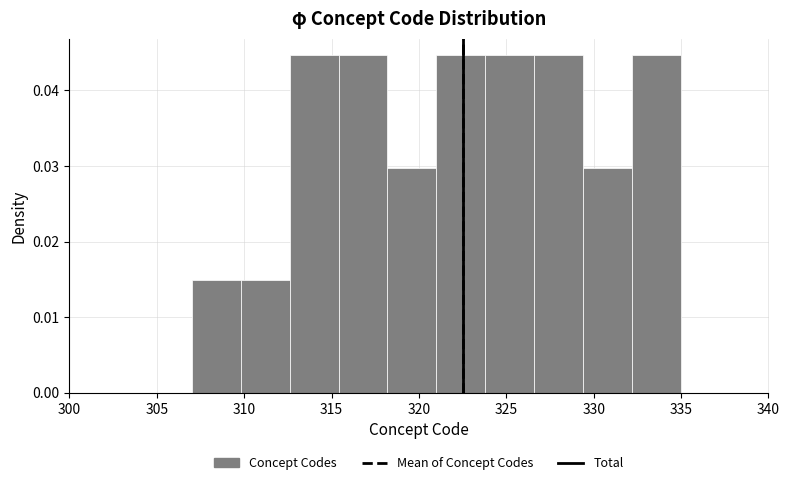

How tall is the bar that spans 312.6 to 315.4 on the x-axis? Neither the bar edges nor the heights are printed on the chart, so give them approximately, as read against the axes.

0.045